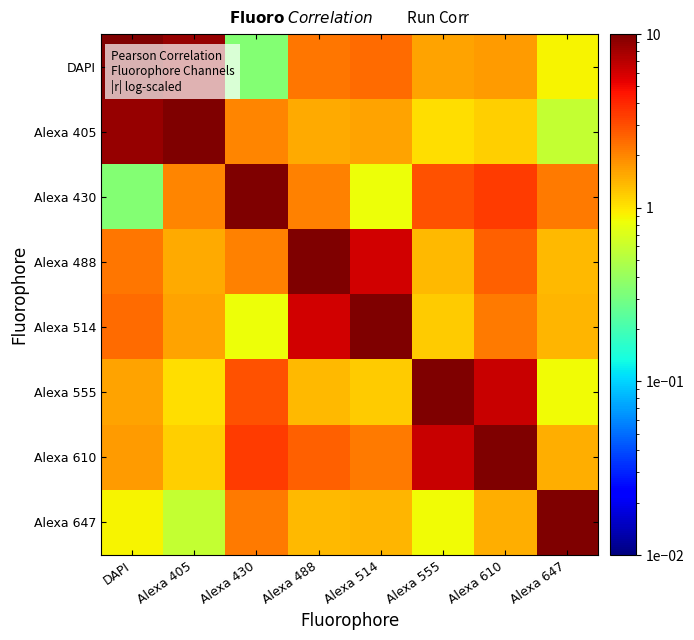

Which series has the largest range (max minus min)?

DAPI